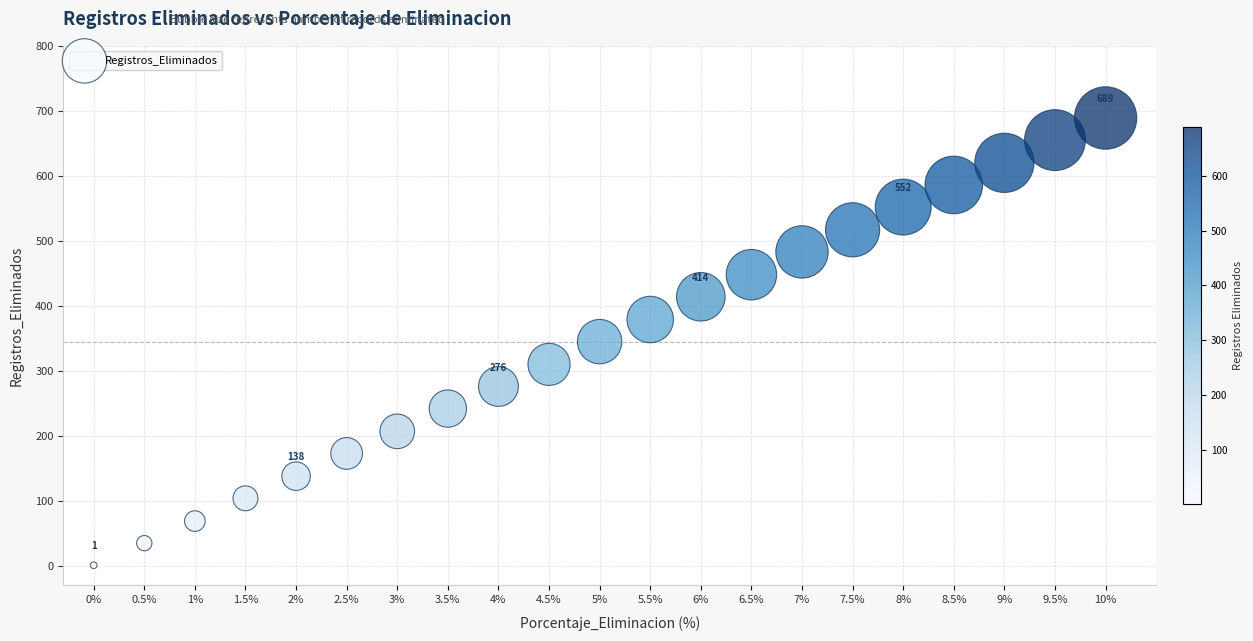

What is the range of Y values (max minus min)?

688